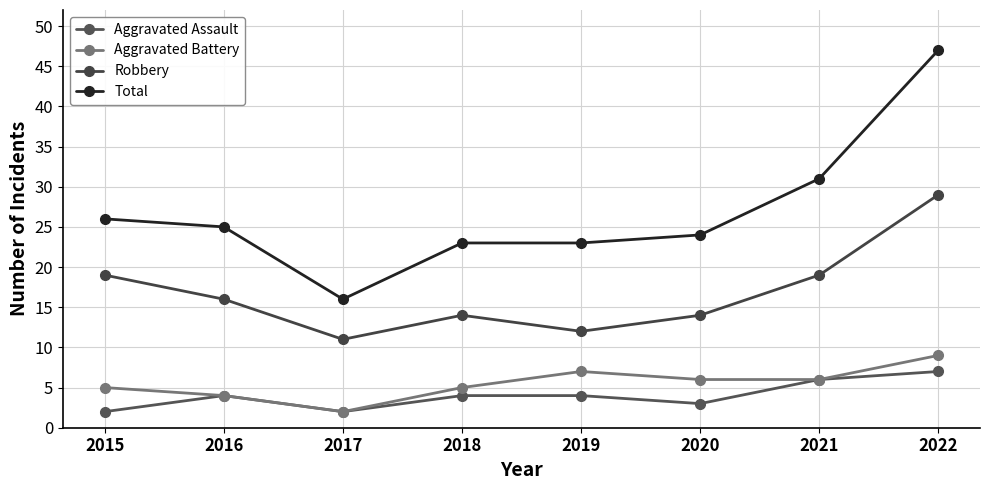

True or false: Aggravated Assault and Aggravated Battery cross at least once.

False